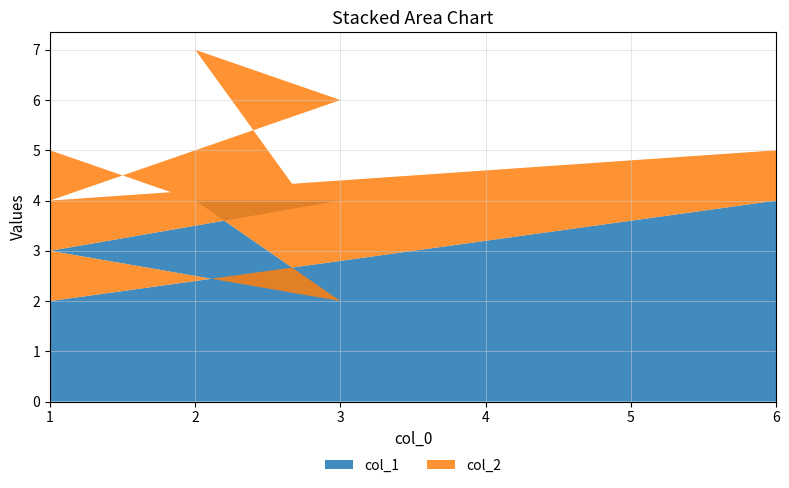

Reading right to left, transcribe all the data shown in this chart.

col_1: 1=3	3=4	2=4	3=2	1=3	1=2	6=4
col_2: 1=1	3=2	2=3	3=1	1=2	1=2	6=1